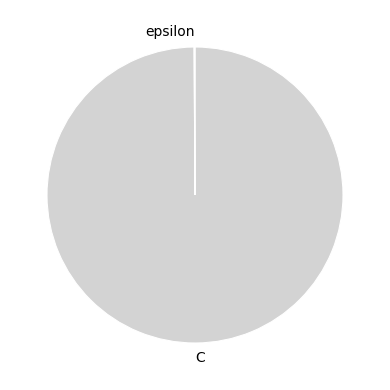

Which slice represents more than half of the pie?

C